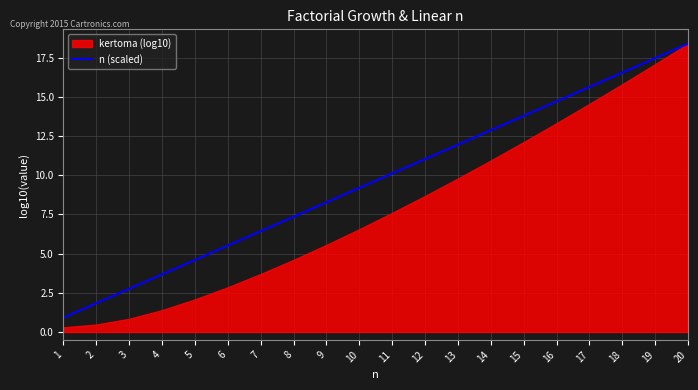

The chart shows a value of 12.9 at 14. True or false?

True